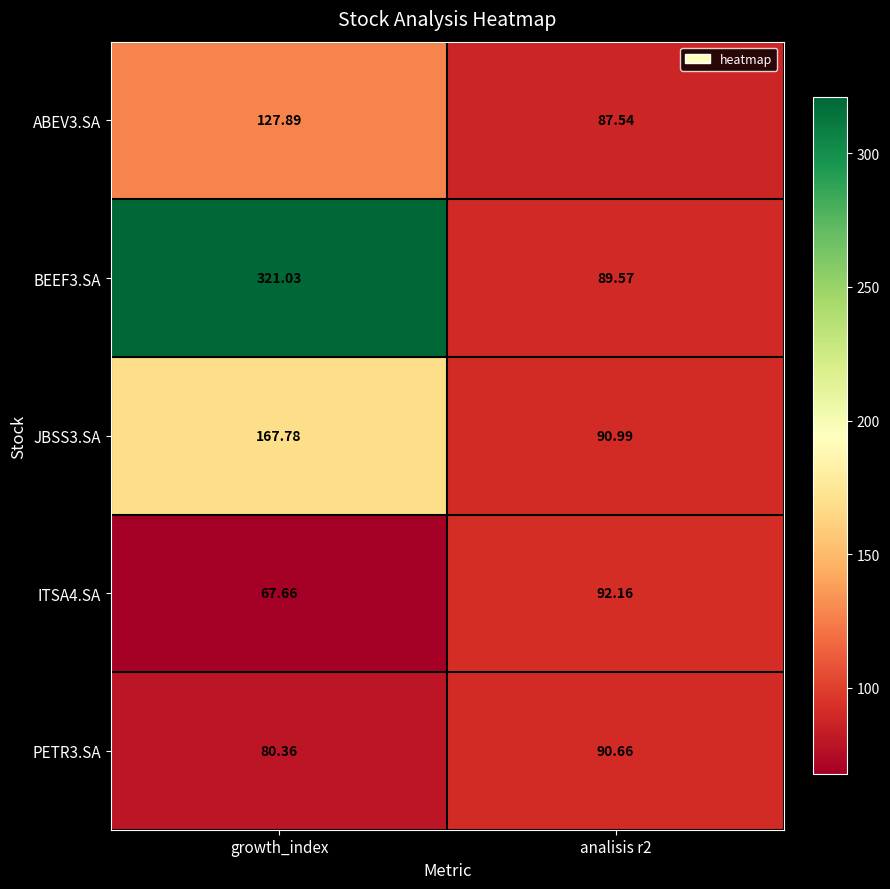

Where does the ABEV3.SA series first go above 127?

growth_index